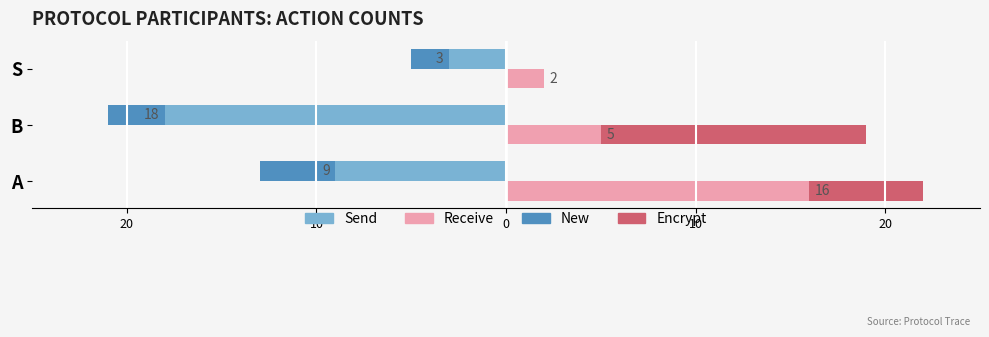

What is the value of the receive bar at the 1st from the left?

16